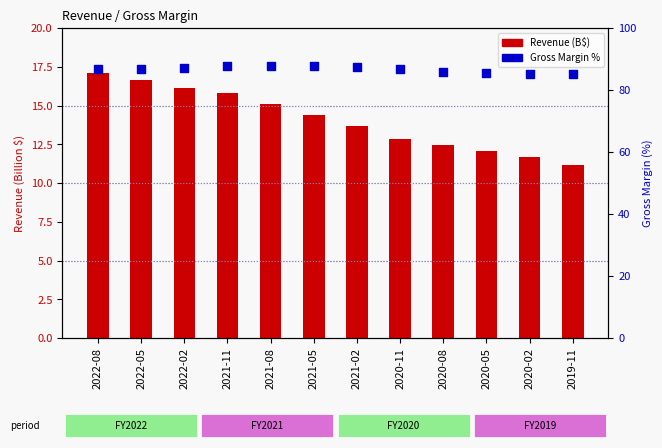

Which series reaches the maximum Y coordinate?

Gross Margin %